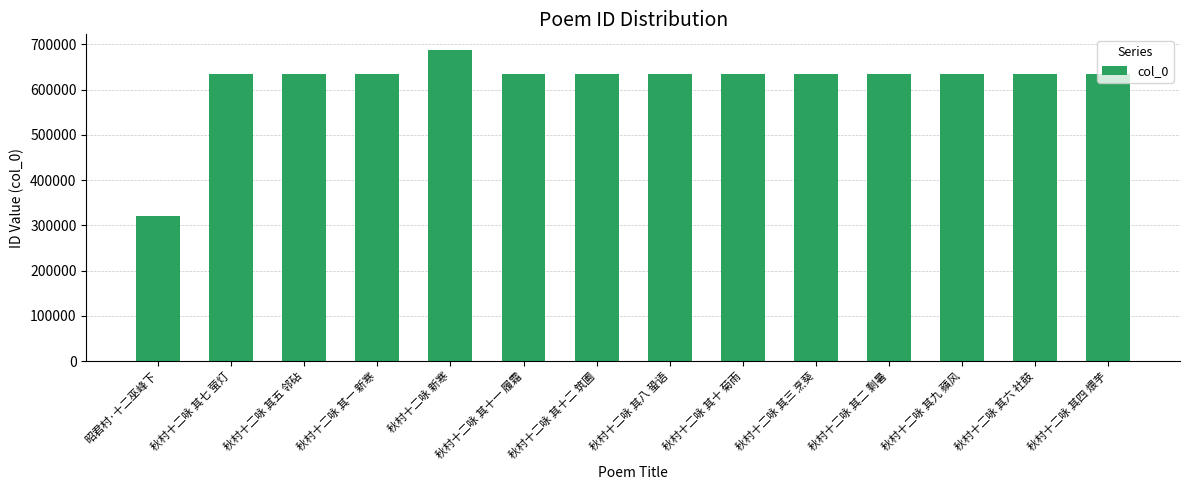

What is the change in value from 昭君村·十二巫峰下 to 秋村十二咏 其五 邻砧?

+314105